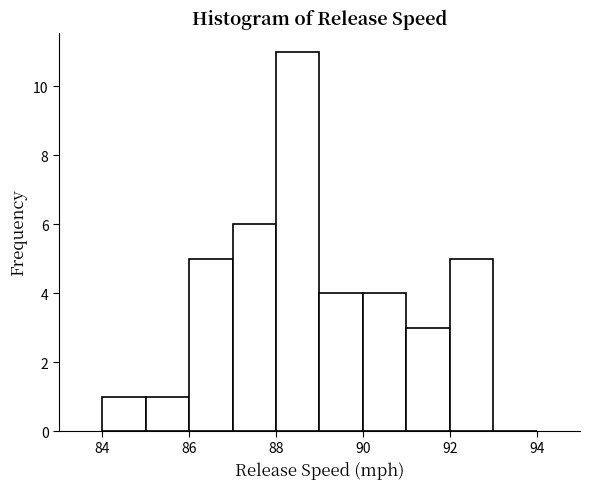

Reading left to right, list every bar in this chart as the range it spans on the x-axis followed by its height. The values are not printed on the chart, so give them approximately, as read against the axis.

84 to 85: 1
85 to 86: 1
86 to 87: 5
87 to 88: 6
88 to 89: 11
89 to 90: 4
90 to 91: 4
91 to 92: 3
92 to 93: 5
93 to 94: 0